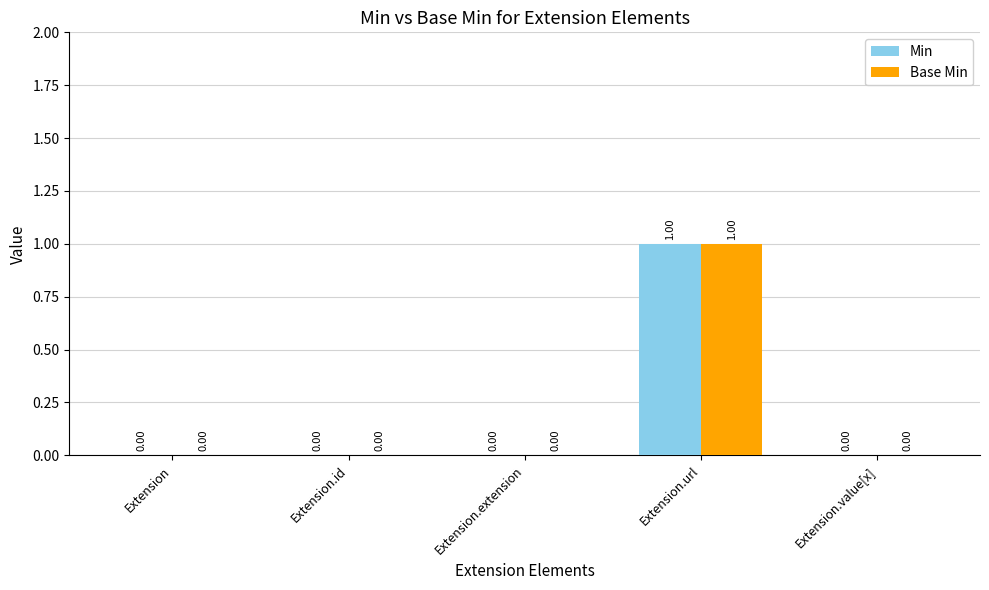

At which category does the chart reach its peak across all series?

Extension.url